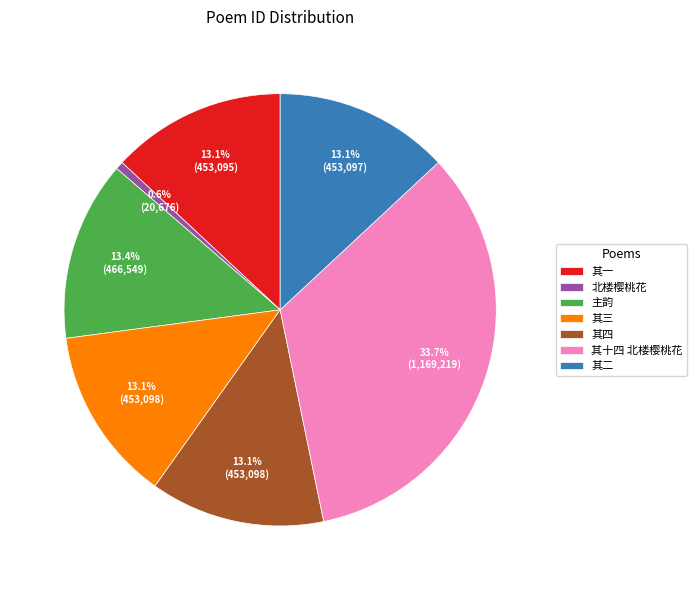

Which has a higher value, 其十四 北楼樱桃花 or 北楼樱桃花?

其十四 北楼樱桃花